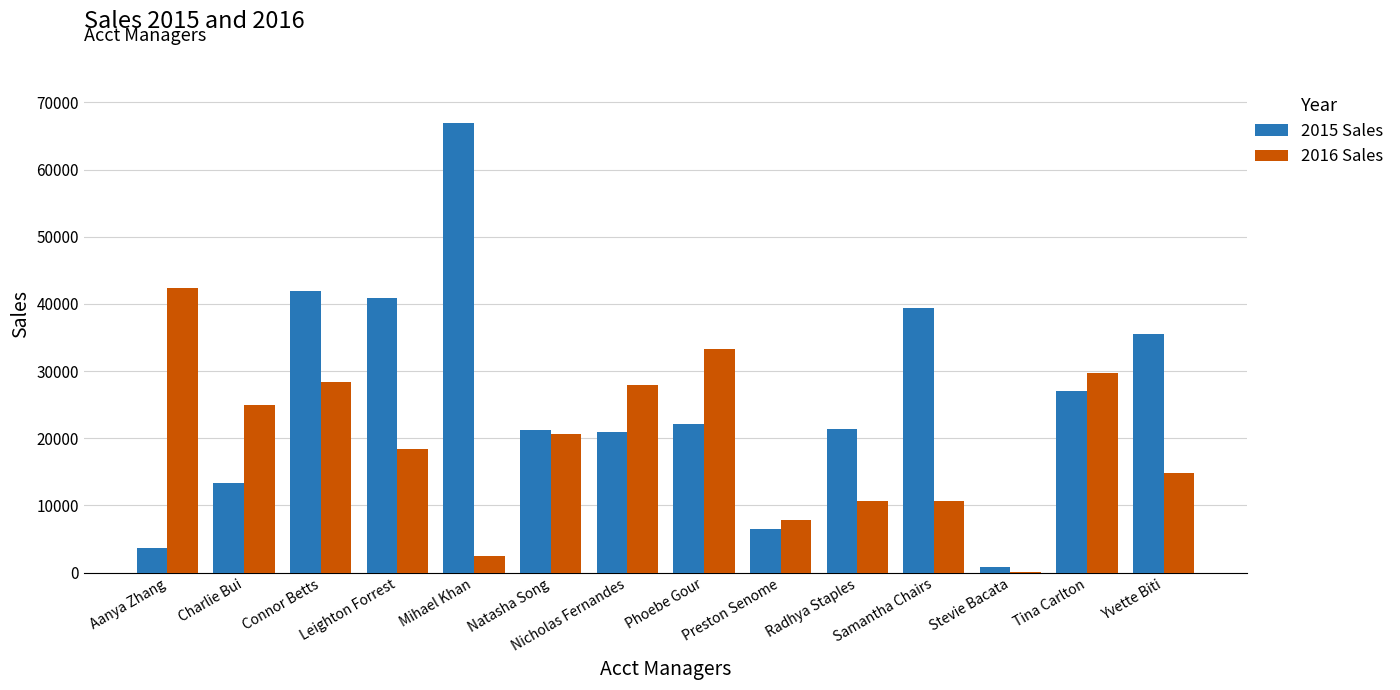

Is the value of 2016 Sales at Radhya Staples greater than the value of 2015 Sales at Radhya Staples?

No